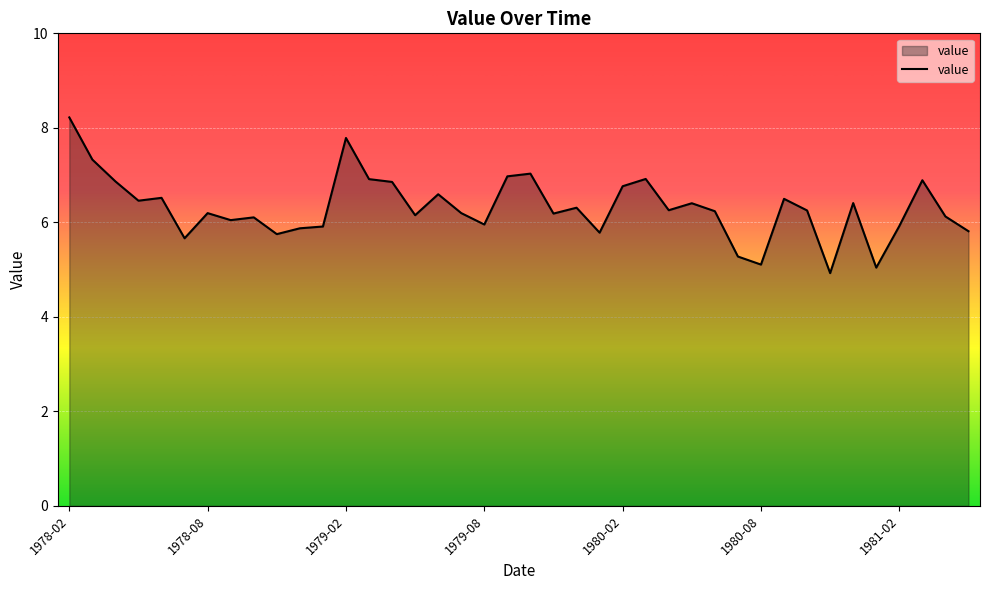

What is the smallest value displayed?

4.9